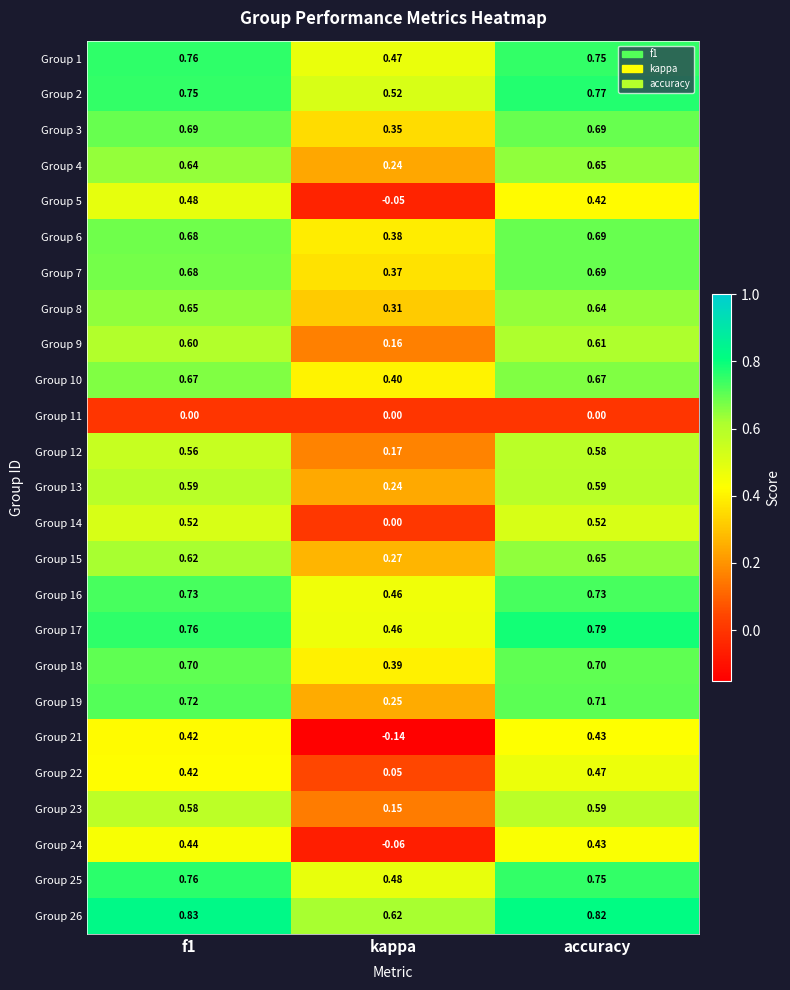

Is the value of Group 19 at f1 greater than the value of Group 13 at f1?

Yes